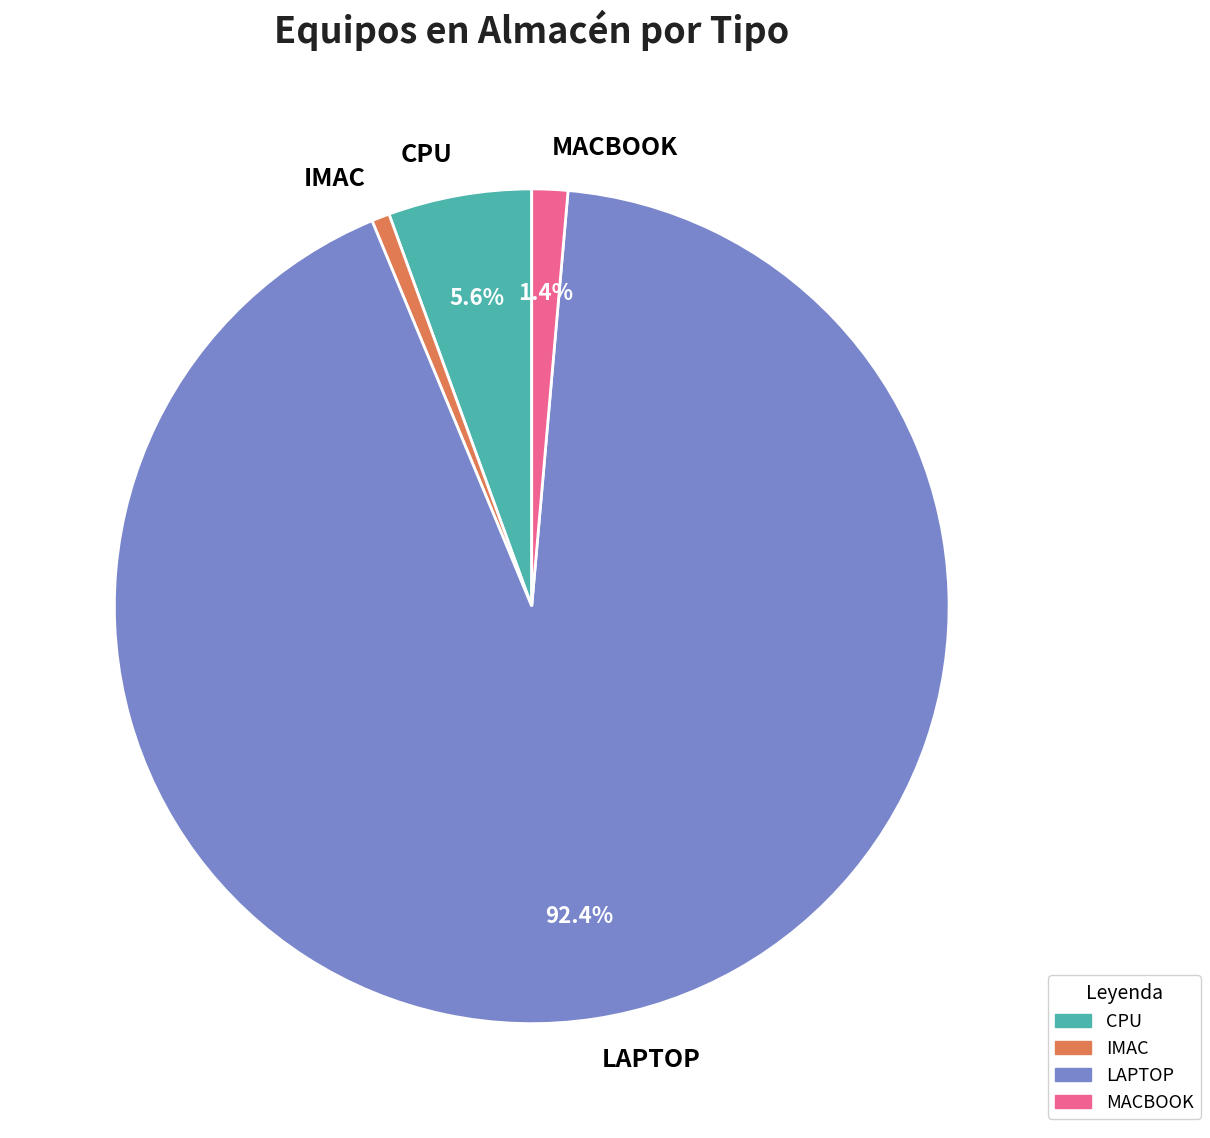

How many slices are in this pie chart?

4